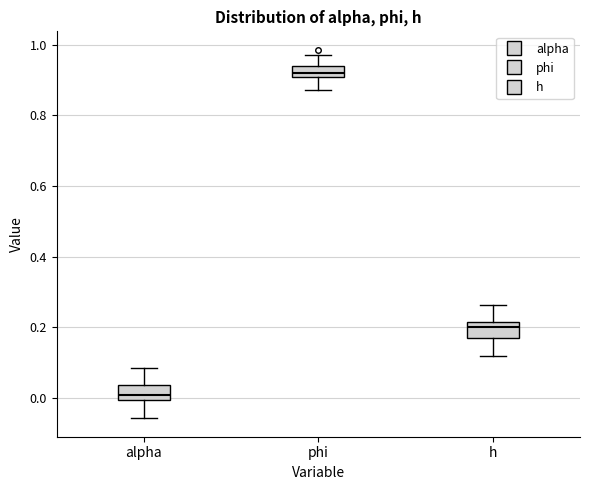

Which box has the lowest median line?

alpha